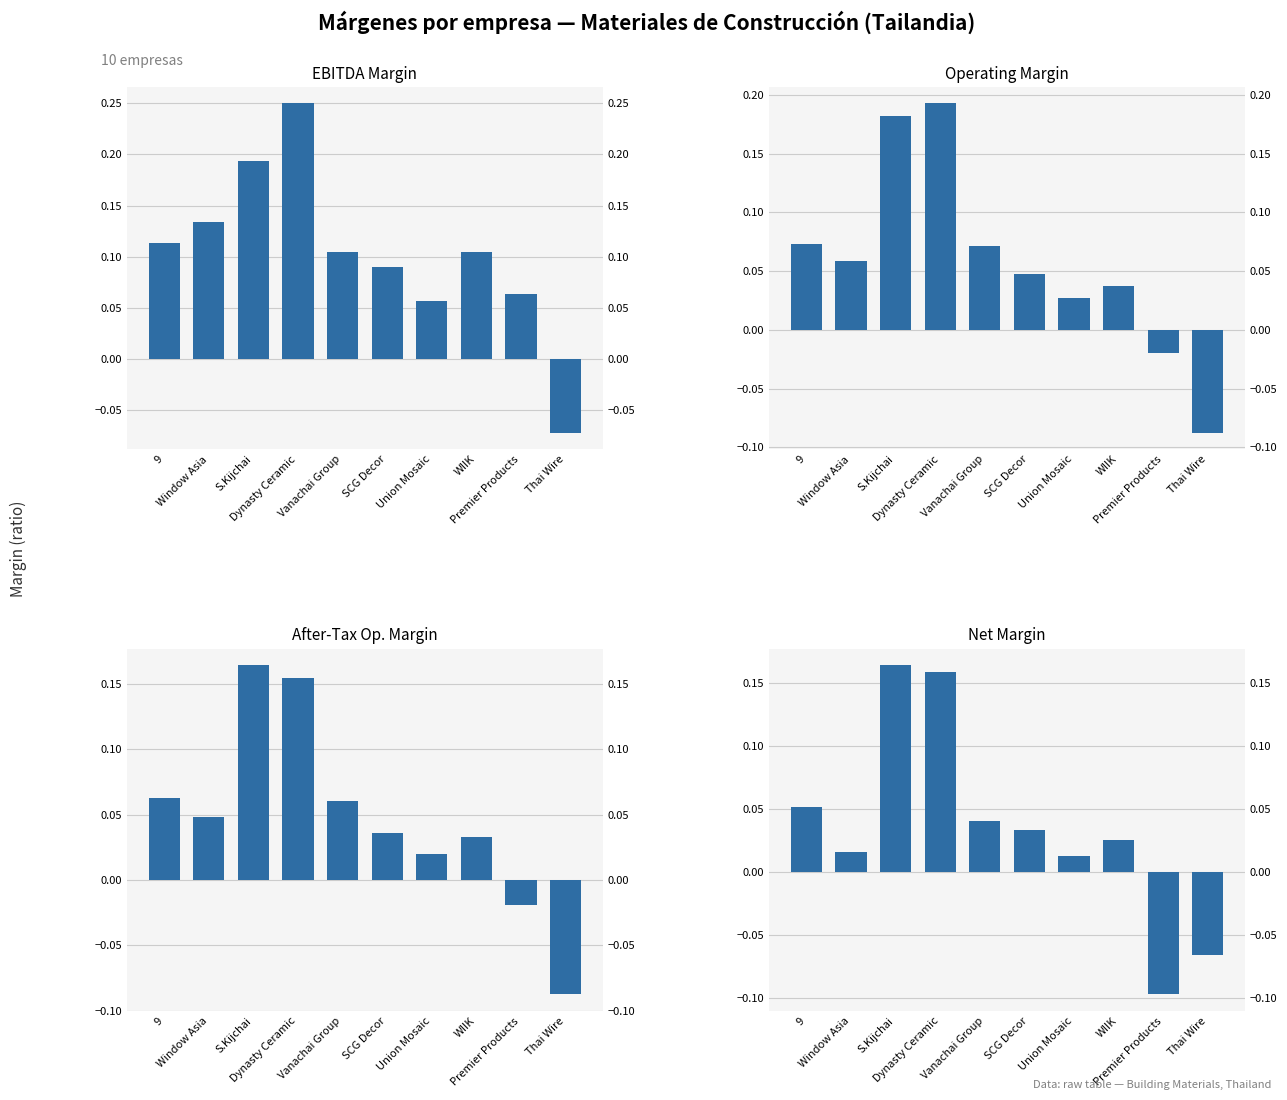

Reading left to right, extract all data points from this chart.

ebitda_margin: 9=0.1	Window Asia=0.1	S.Kijchai=0.2	Dynasty Ceramic=0.2	Vanachai Group=0.1	SCG Decor=0.1	Union Mosaic=0.1	WIIK=0.1	Premier Products=0.1	Thai Wire=-0.1
operating_margin: 9=0.1	Window Asia=0.1	S.Kijchai=0.2	Dynasty Ceramic=0.2	Vanachai Group=0.1	SCG Decor=0.0	Union Mosaic=0.0	WIIK=0.0	Premier Products=-0.0	Thai Wire=-0.1
after_tax_operating_margin: 9=0.1	Window Asia=0.0	S.Kijchai=0.2	Dynasty Ceramic=0.2	Vanachai Group=0.1	SCG Decor=0.0	Union Mosaic=0.0	WIIK=0.0	Premier Products=-0.0	Thai Wire=-0.1
net_margin: 9=0.1	Window Asia=0.0	S.Kijchai=0.2	Dynasty Ceramic=0.2	Vanachai Group=0.0	SCG Decor=0.0	Union Mosaic=0.0	WIIK=0.0	Premier Products=-0.1	Thai Wire=-0.1